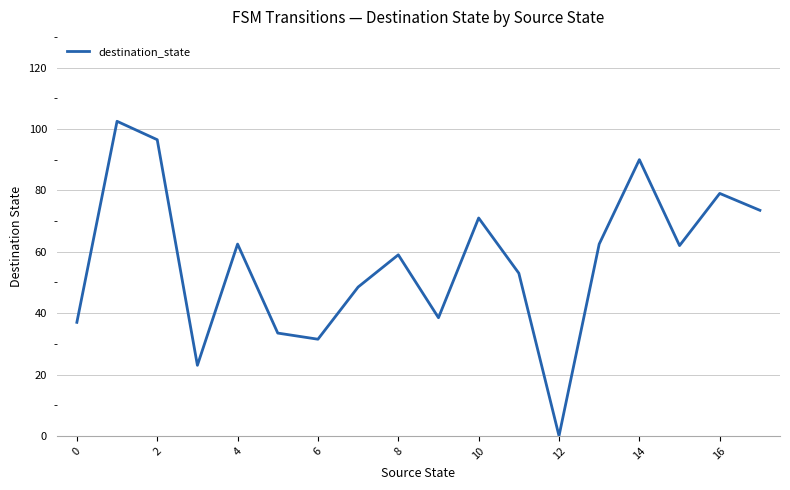

What is the greatest value displayed?

102.5